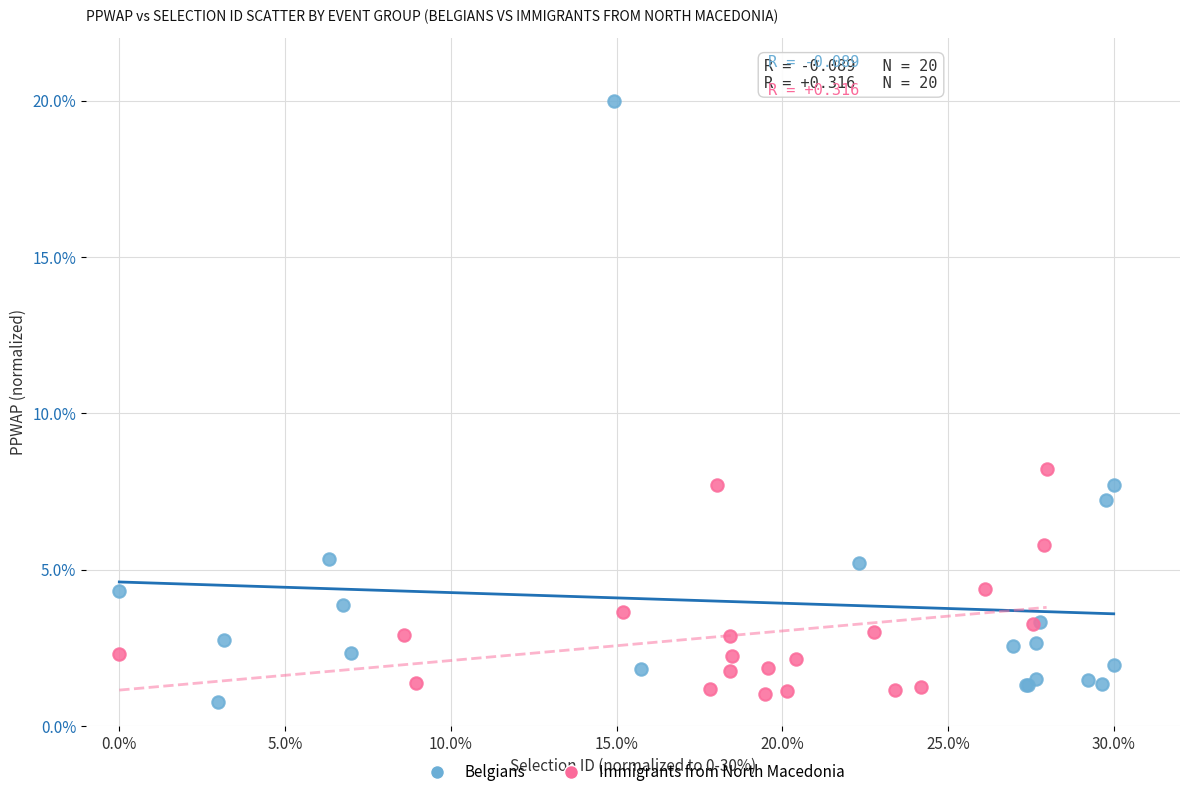

Which series reaches the maximum Y coordinate?

Belgians